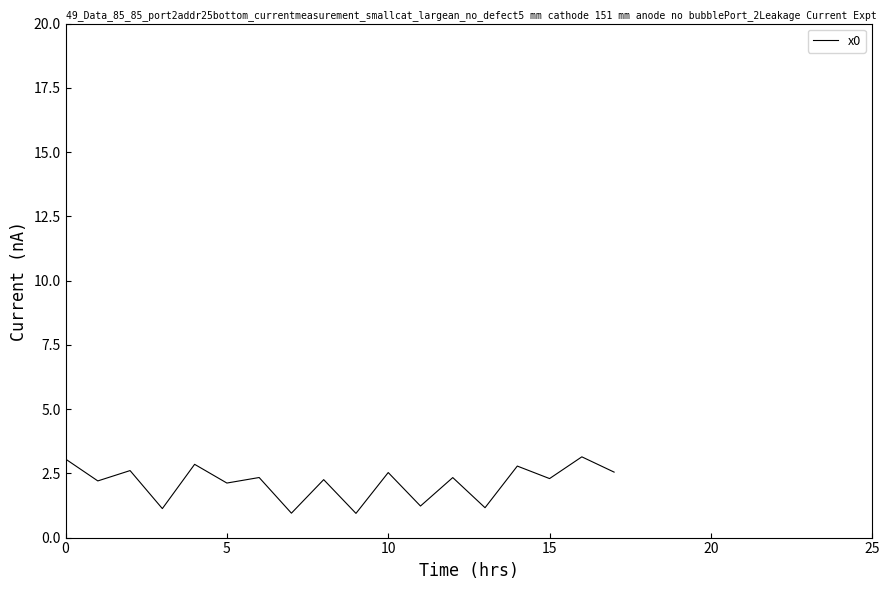

True or false: the data has more than 2 interior local peaks.

True